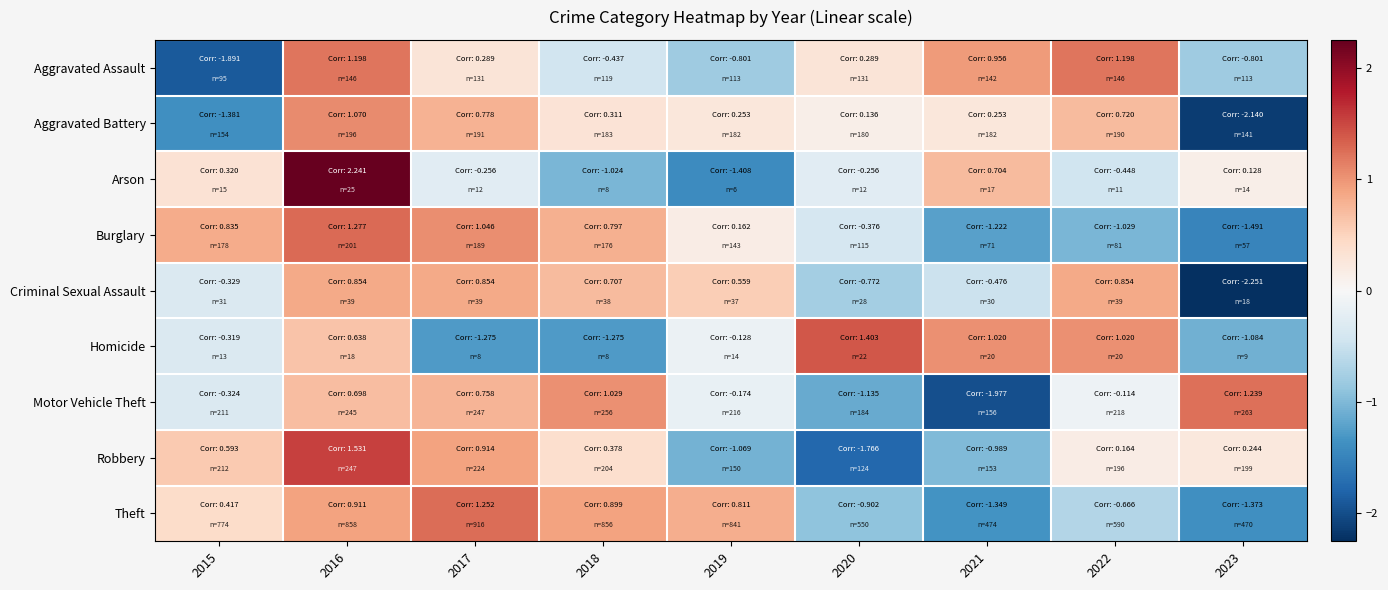

Rank the series by their maximum value, from lowest to highest.

Criminal Sexual Assault, Aggravated Battery, Aggravated Assault, Motor Vehicle Theft, Theft, Burglary, Homicide, Robbery, Arson